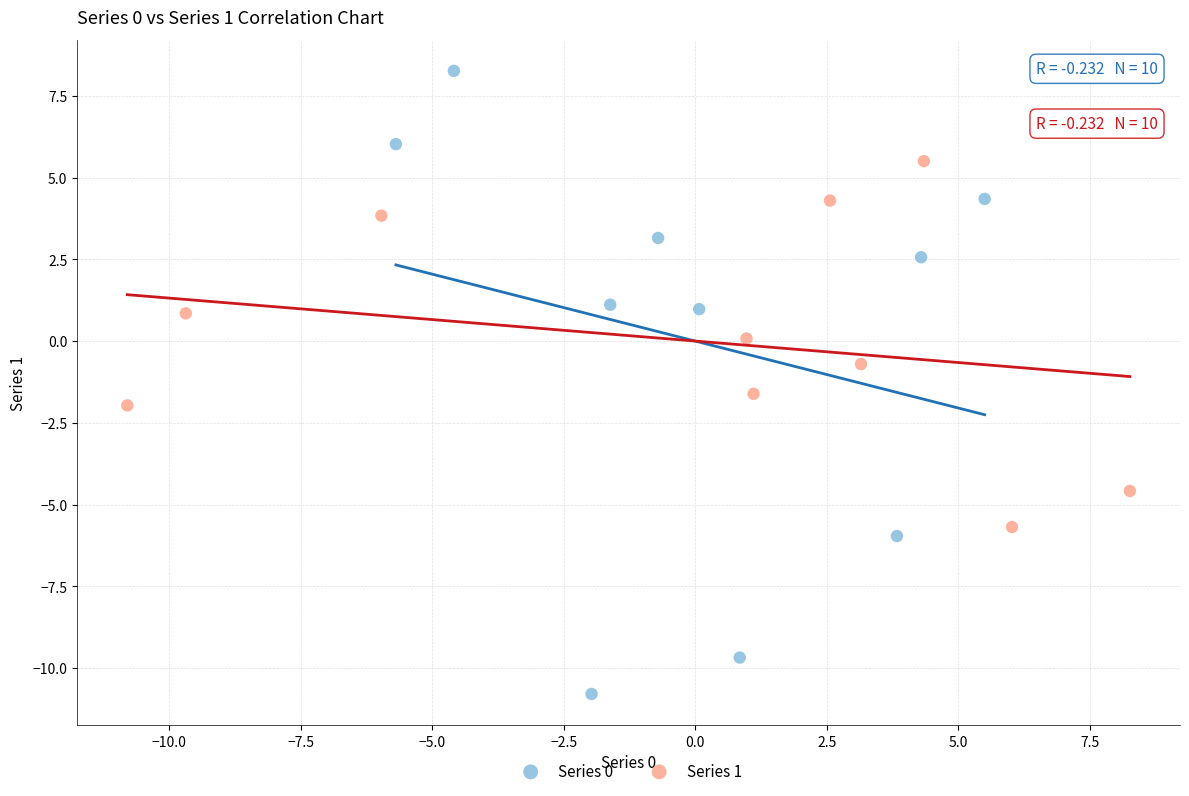

What are all the series names shown in the legend?

Series 0, Series 1